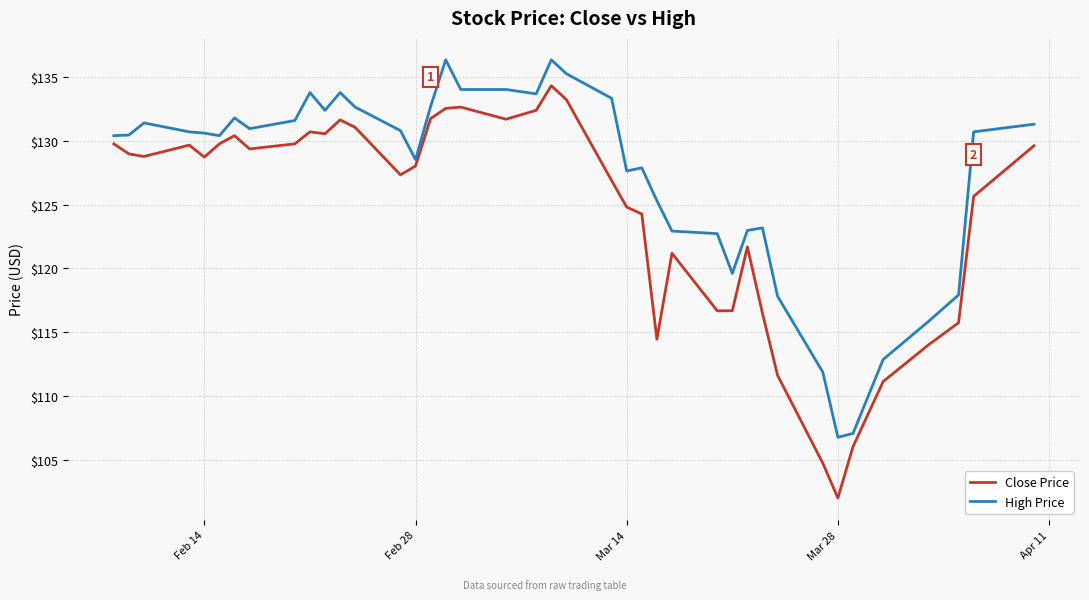

What is the minimum value for Close Price?

102.0